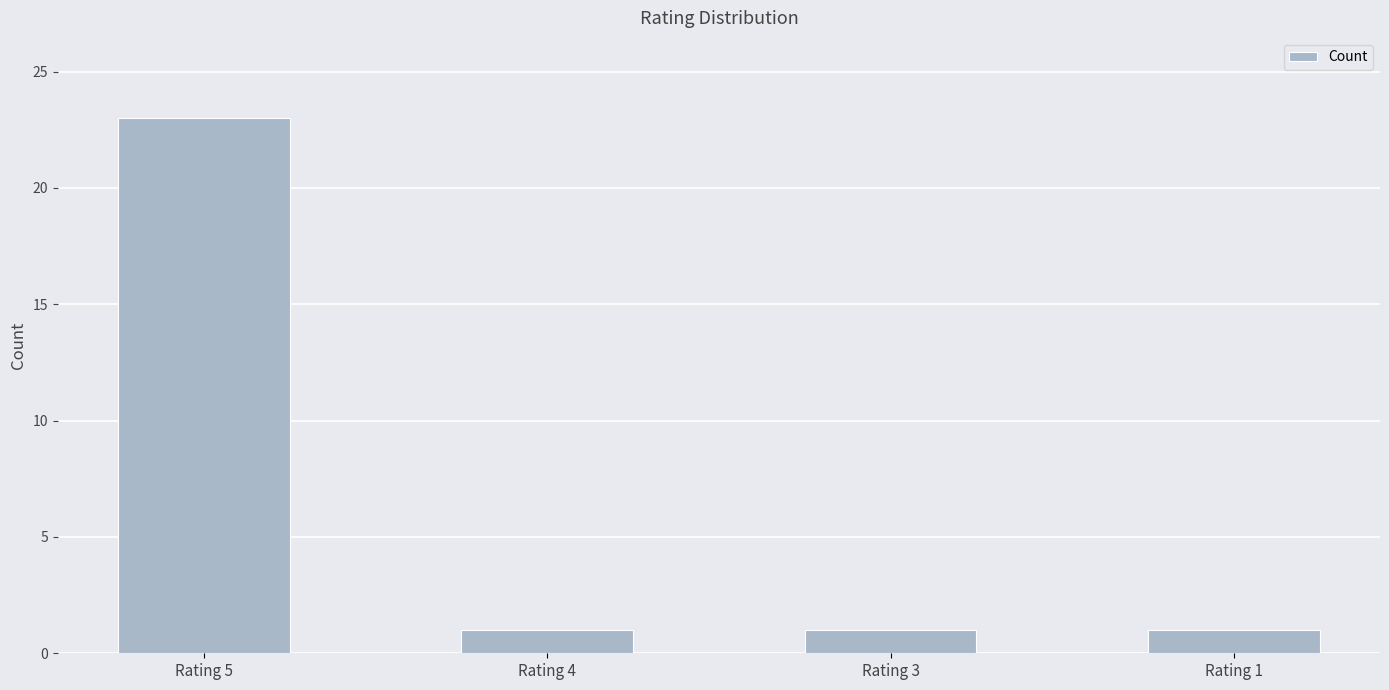

Approximately how many times larger is the value at Rating 5 compared to Rating 4?

23.0